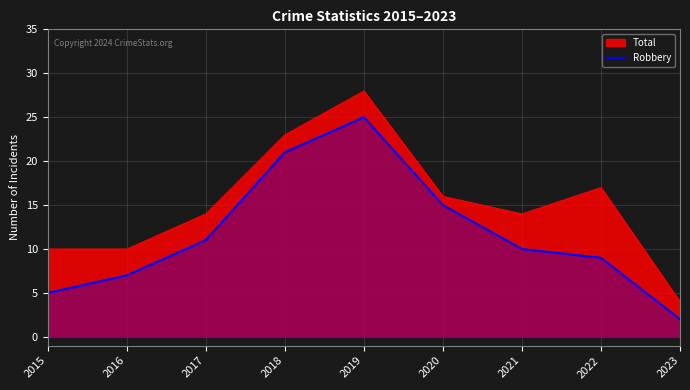

Read the Total value at 2018.

23